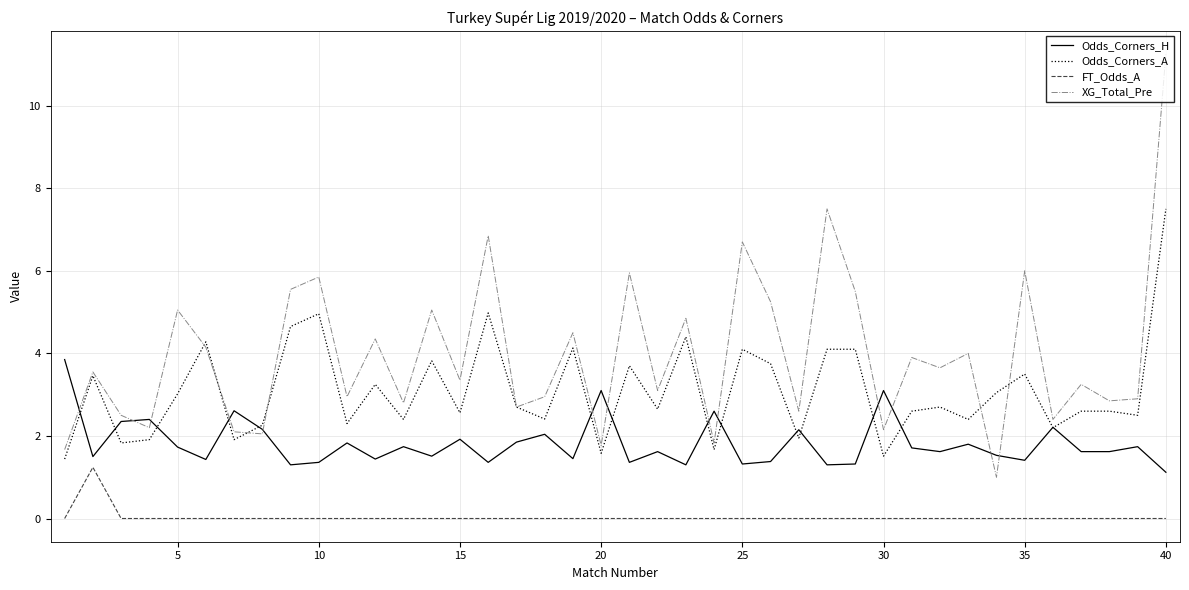

Rank the series by their average value, from highest to lowest.

XG_Total_Pre, Odds_Corners_A, Odds_Corners_H, FT_Odds_A